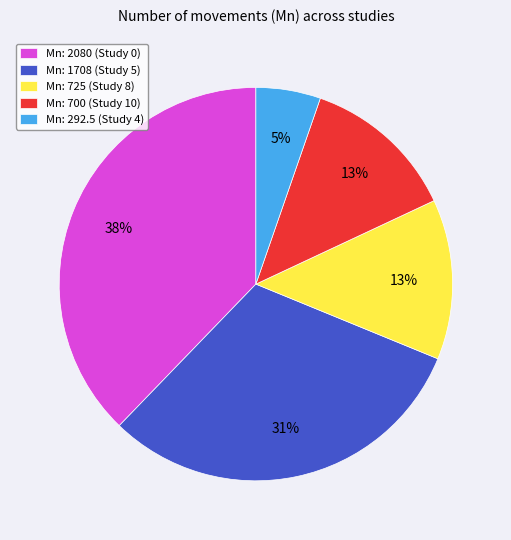

Approximately how many times larger is the value at Mn: 2080 (Study 0) compared to Mn: 725 (Study 8)?

2.9